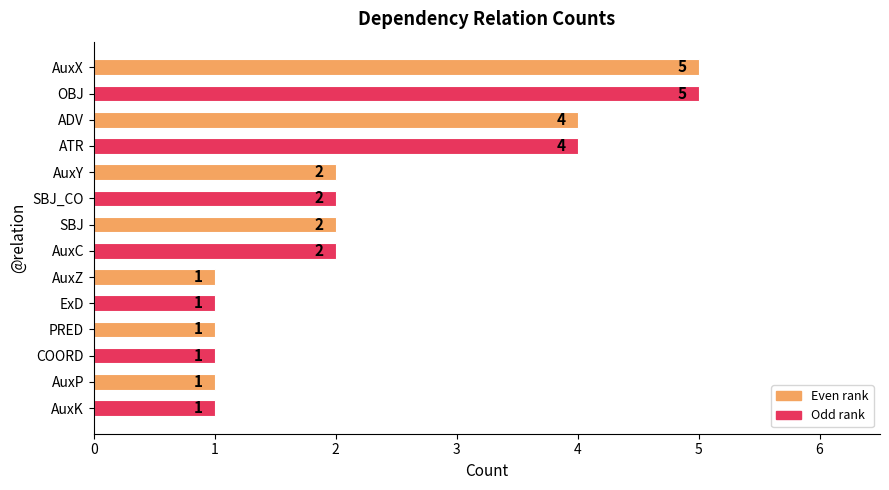

What is the smallest value displayed?

1